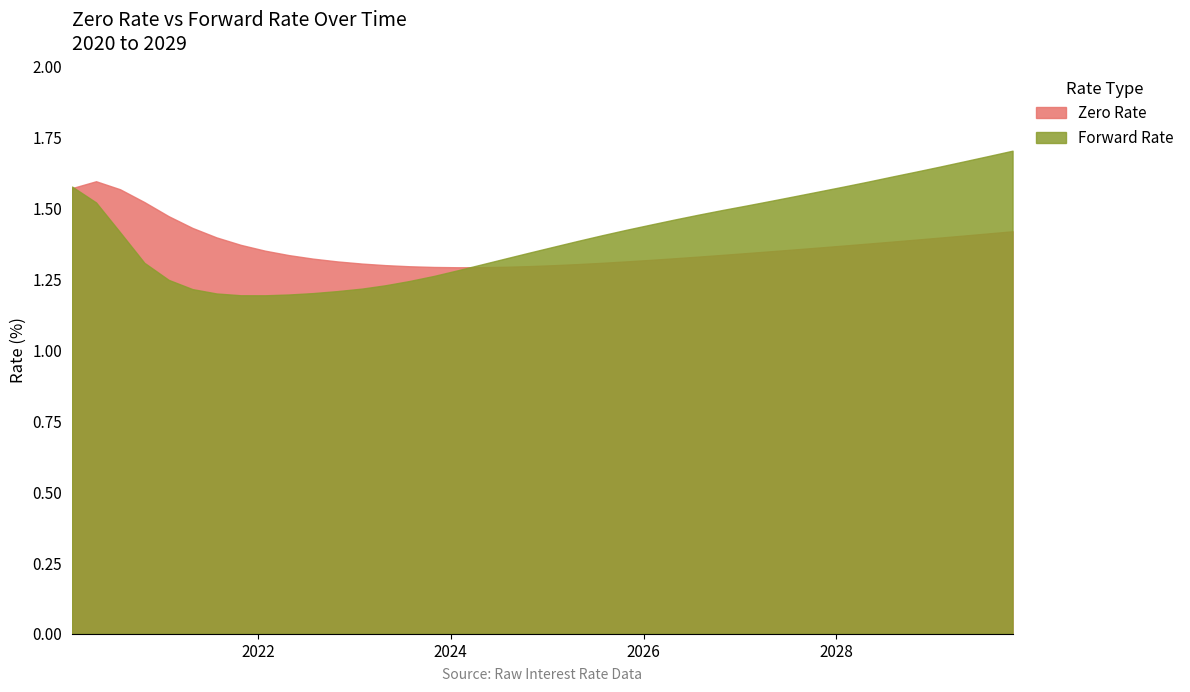

Where is Zero Rate nearest to the value 1?

01/29/2024